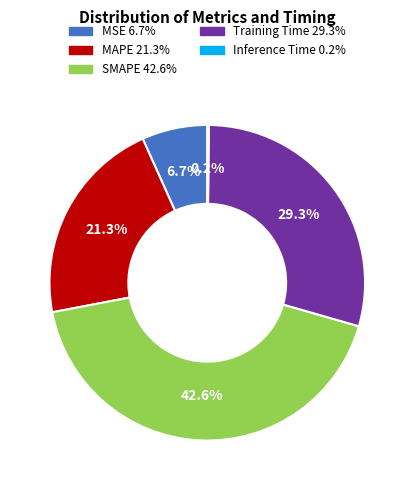

What is the total percentage of MAPE and SMAPE?

63.8%